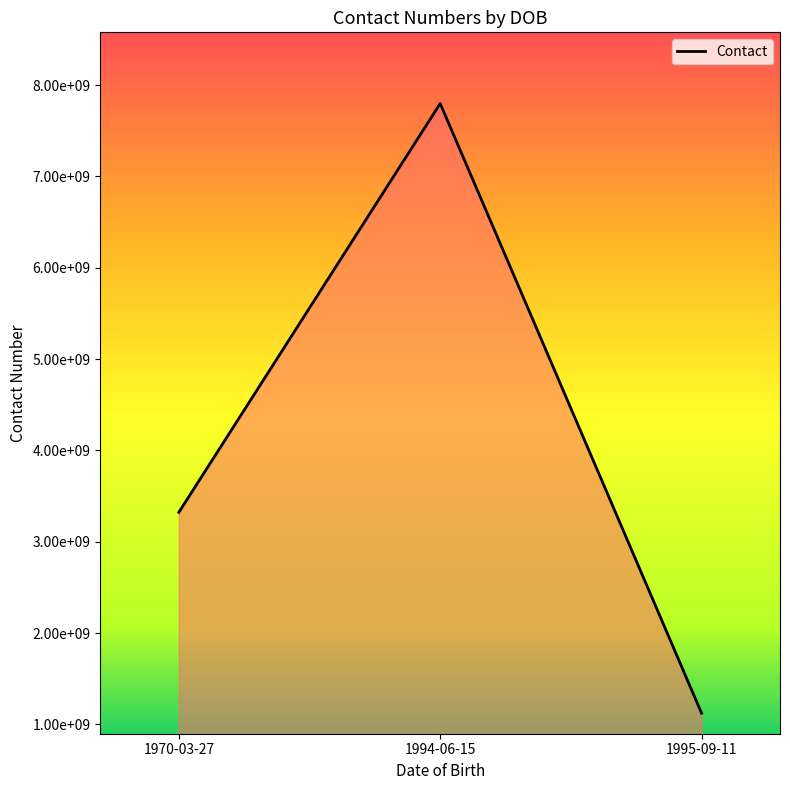

What is the label of the 1st point from the right?

1995-09-11